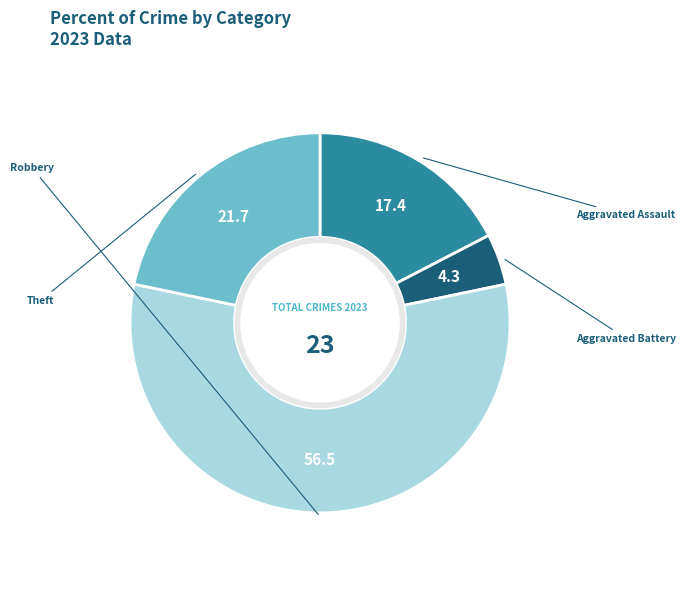

Is there any slice that represents more than half of the pie?

Yes